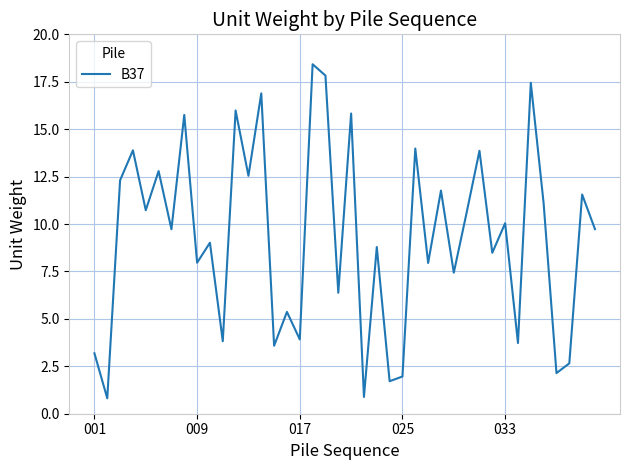

Is this an area chart (filled region under the line)?

No